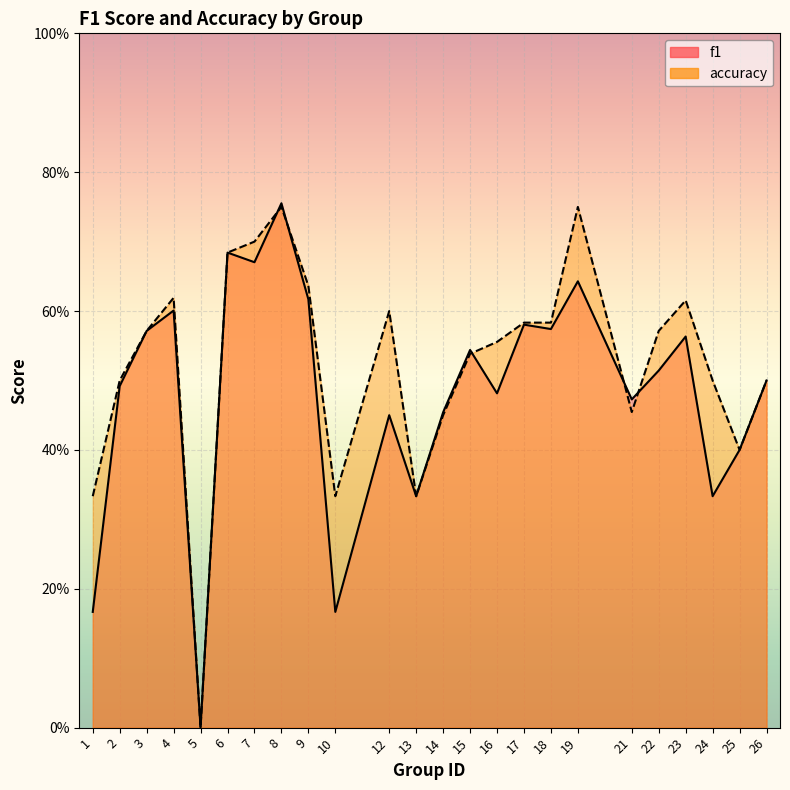

What is the value of the f1 point at the 18th from the left?

0.6